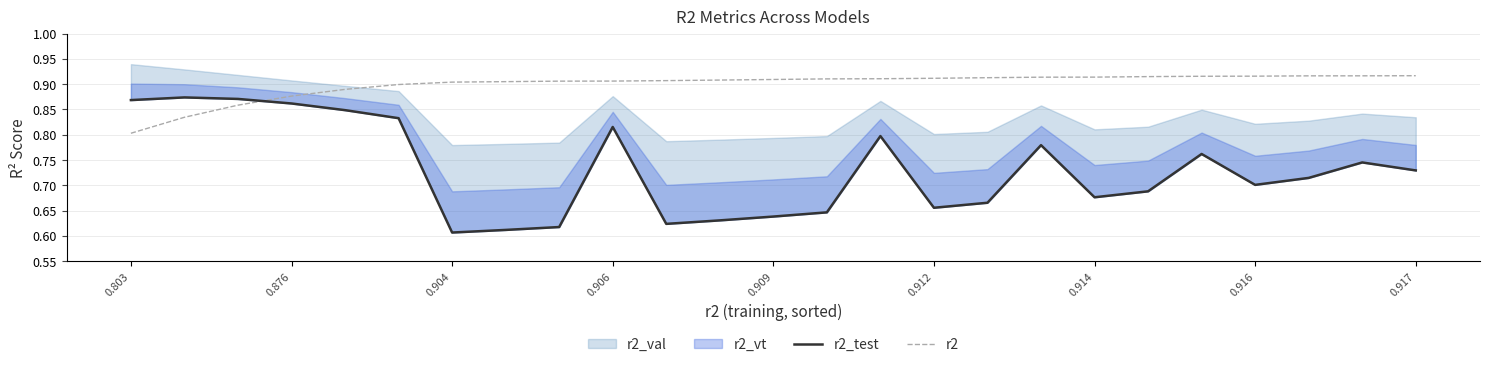

Which series has the largest total across all categories?

r2